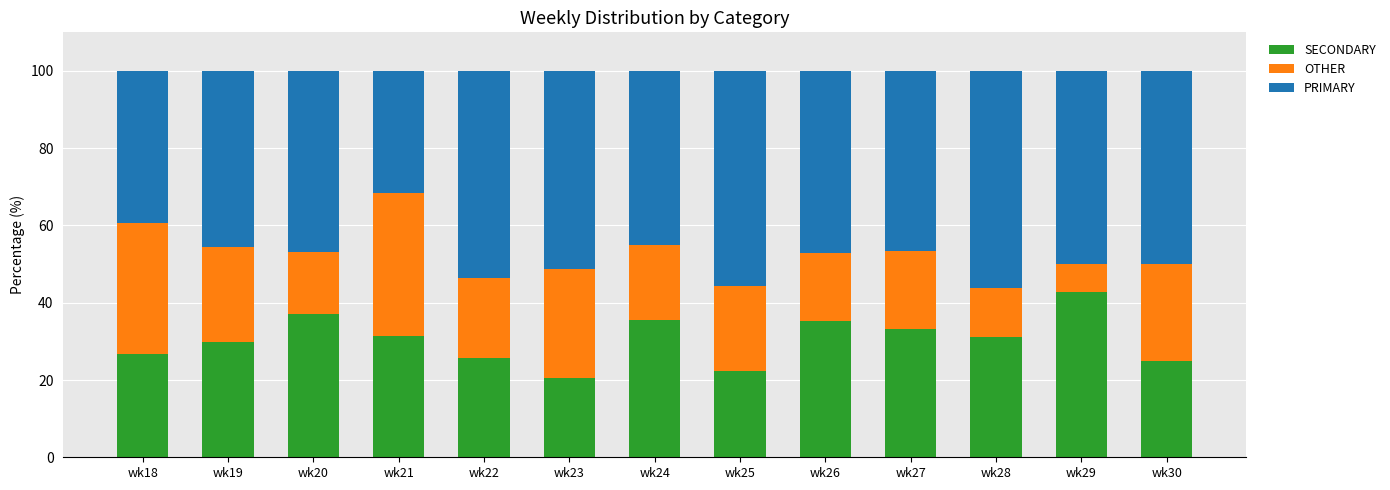

What are all the series names shown in the legend?

SECONDARY, OTHER, PRIMARY